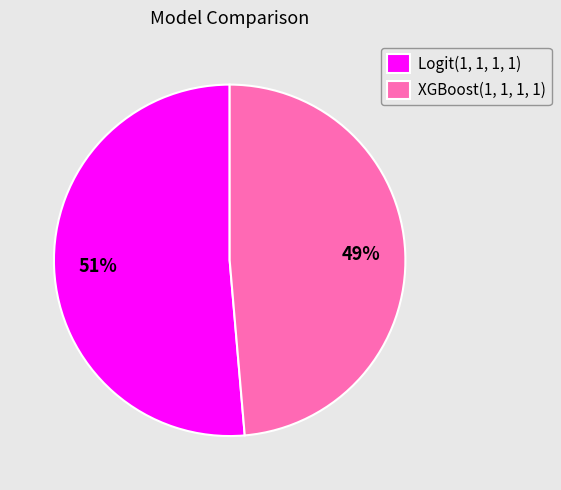

Which slice represents more than half of the pie?

Logit(1, 1, 1, 1)